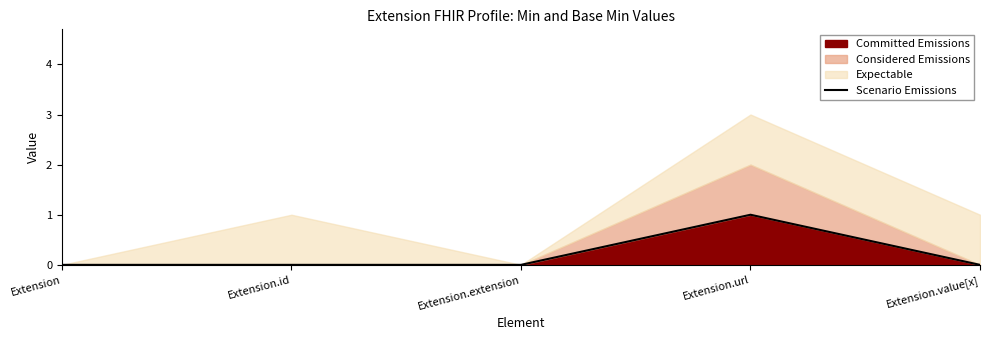

What is the label of the 1st point from the right?

Extension.value[x]